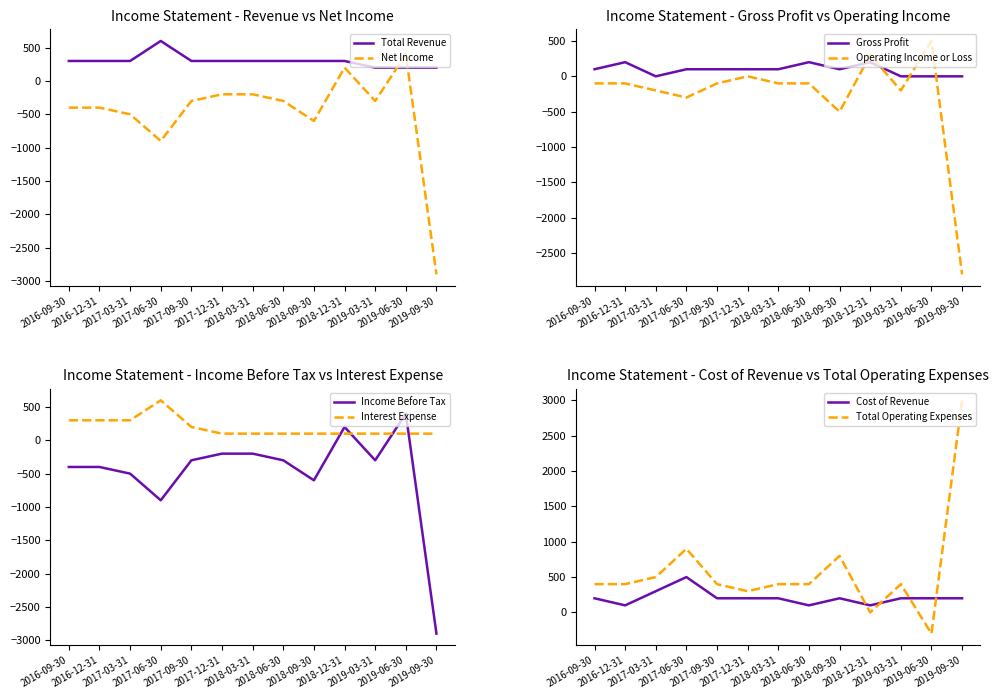

How many lines are shown in the chart?

2